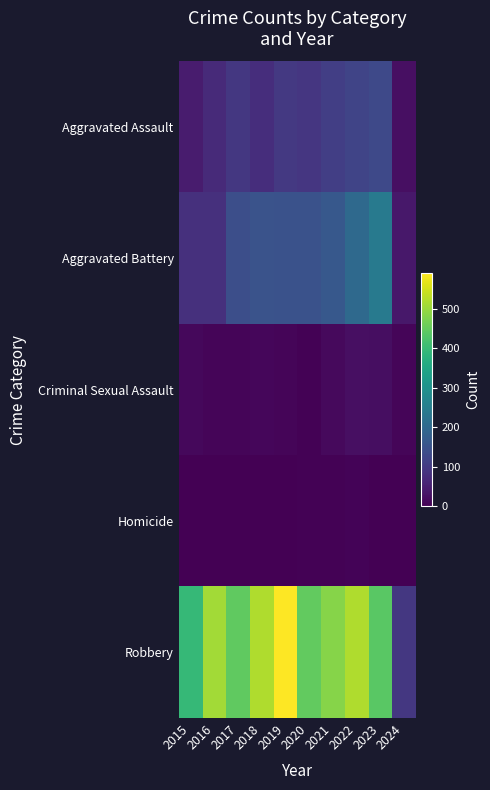

What is the maximum value shown in the chart?

591